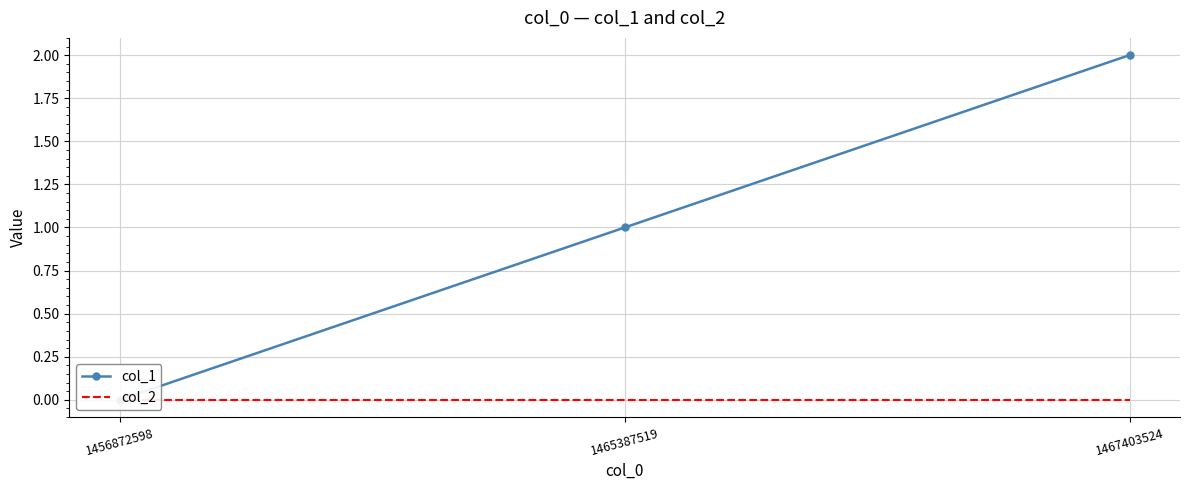

Is the value of col_1 at 1465387519 greater than the value of col_2 at 1467403524?

Yes